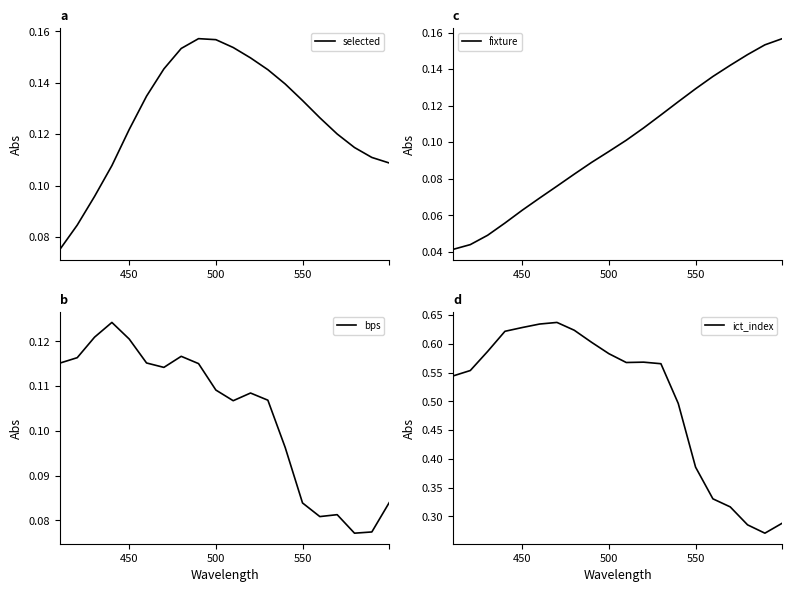

Is the value of bps at 7 greater than the value of selected at 9?

No